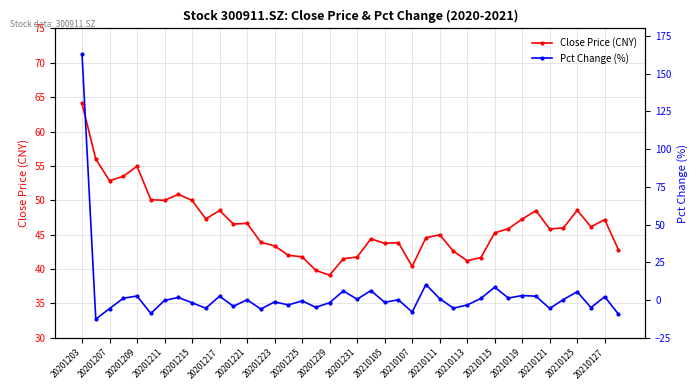

What is the approximate value of Close Price (CNY) at 20201209?

55.0